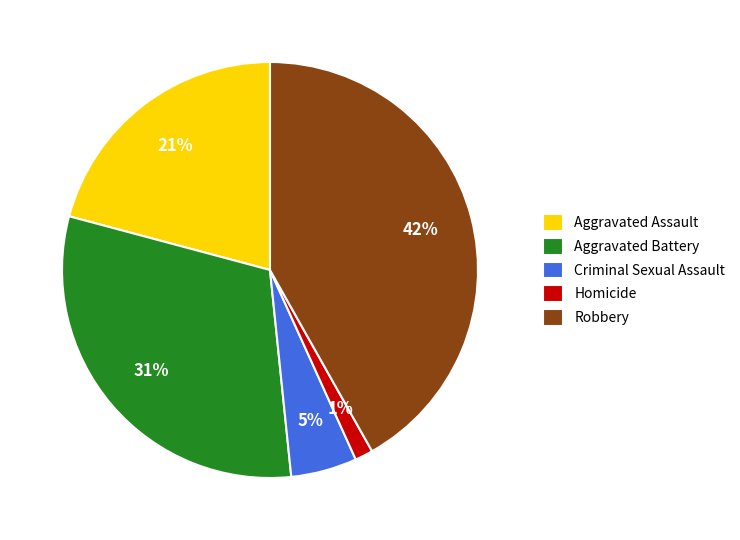

Rank the categories by value from highest to lowest.

Robbery, Aggravated Battery, Aggravated Assault, Criminal Sexual Assault, Homicide